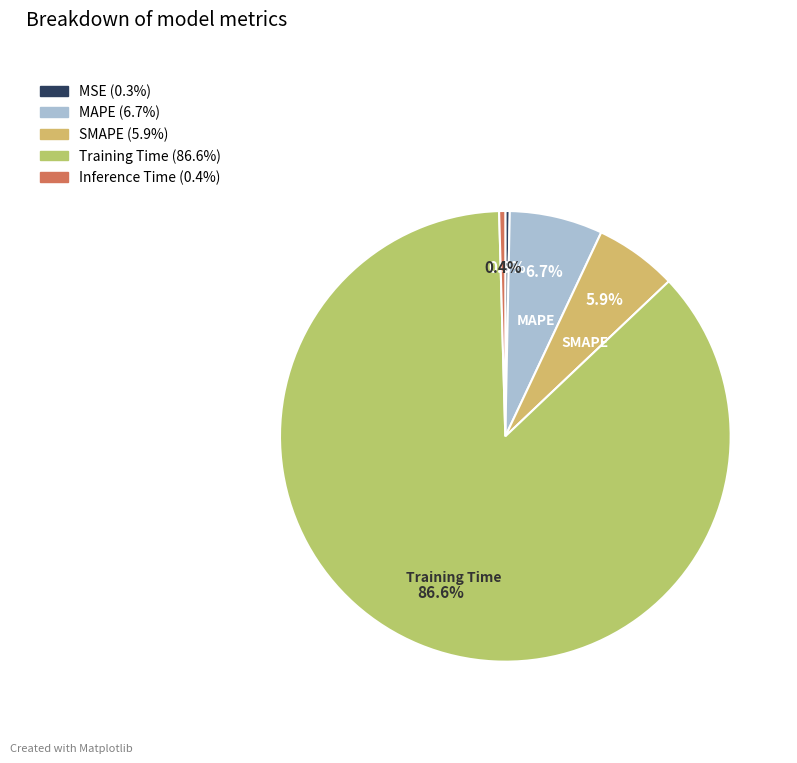

Combined, what portion of the pie is SMAPE and MAPE?

12.6%